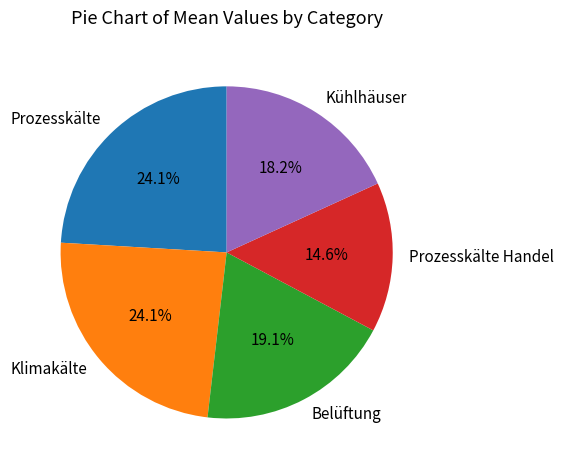

Is it true that Klimakälte is 24% of the pie?

True